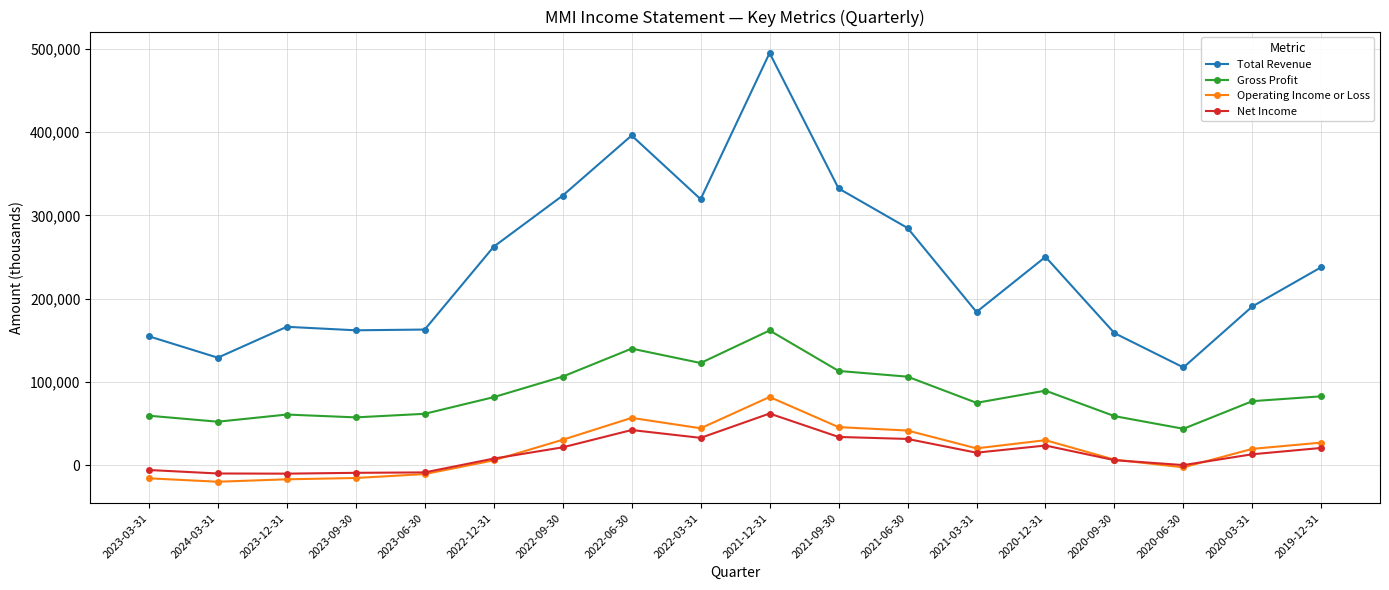

What is the average value of the Gross Profit series?

86122